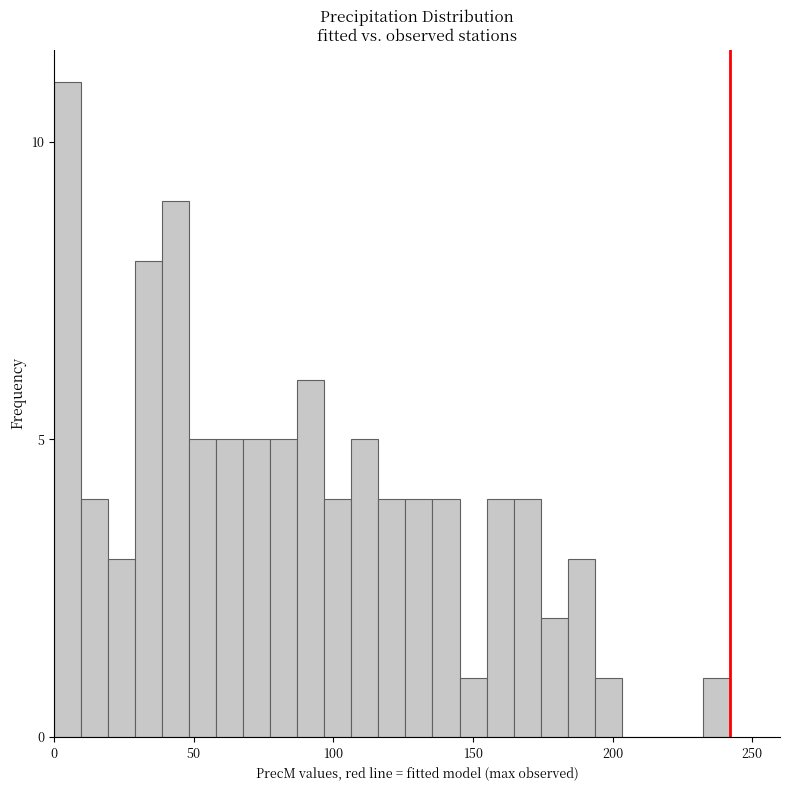

Read against the x-axis, roughly where is the centre of the tallest bar?

5